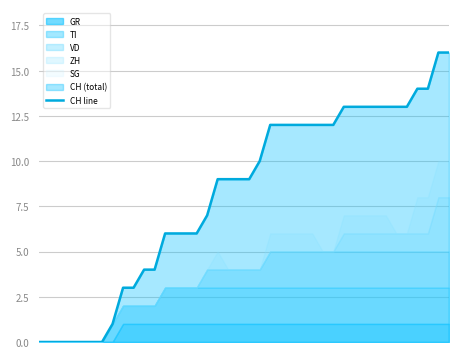

What is the difference between the second highest and minimum values?

16